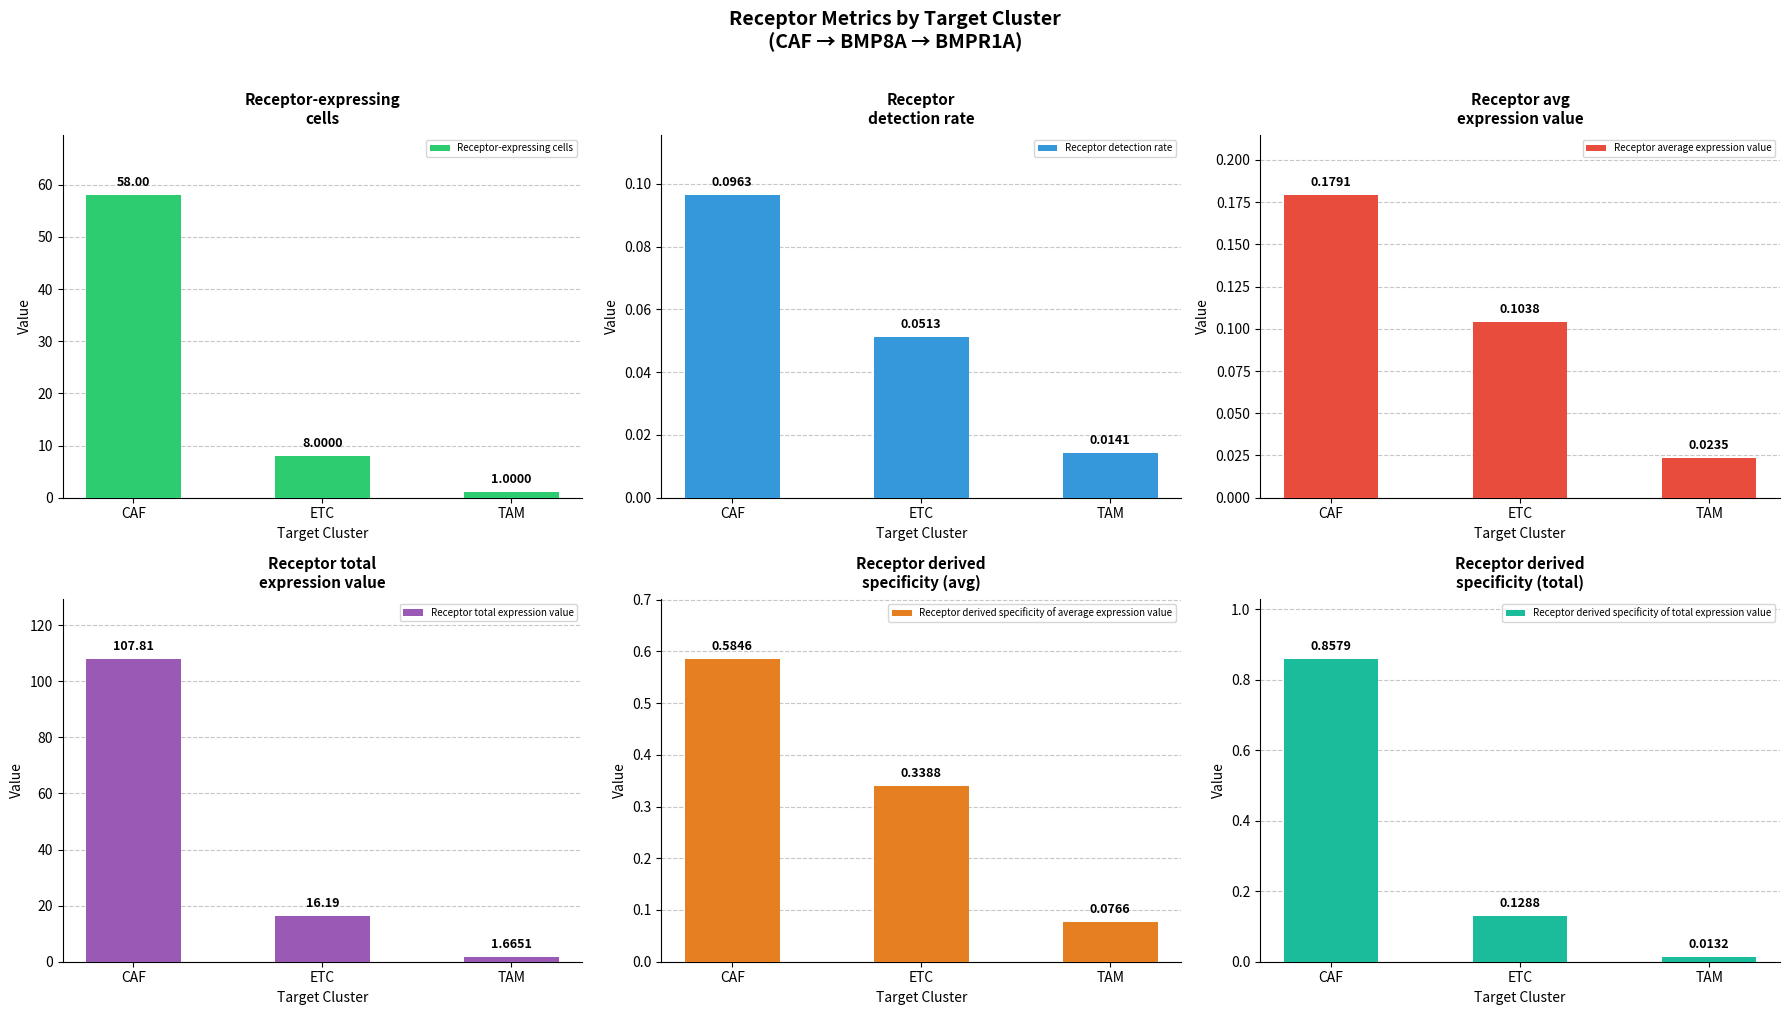

What is the sum of all Receptor detection rate values?

0.2